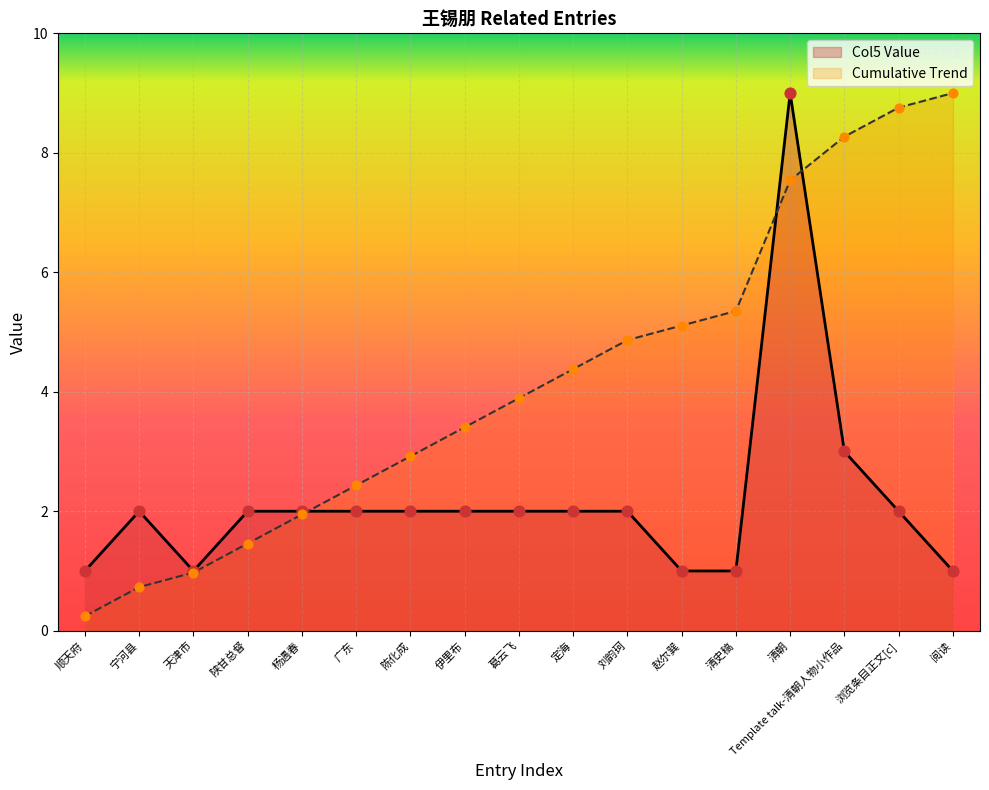

What are all the series names shown in the legend?

Col5 Value, Cumulative Trend